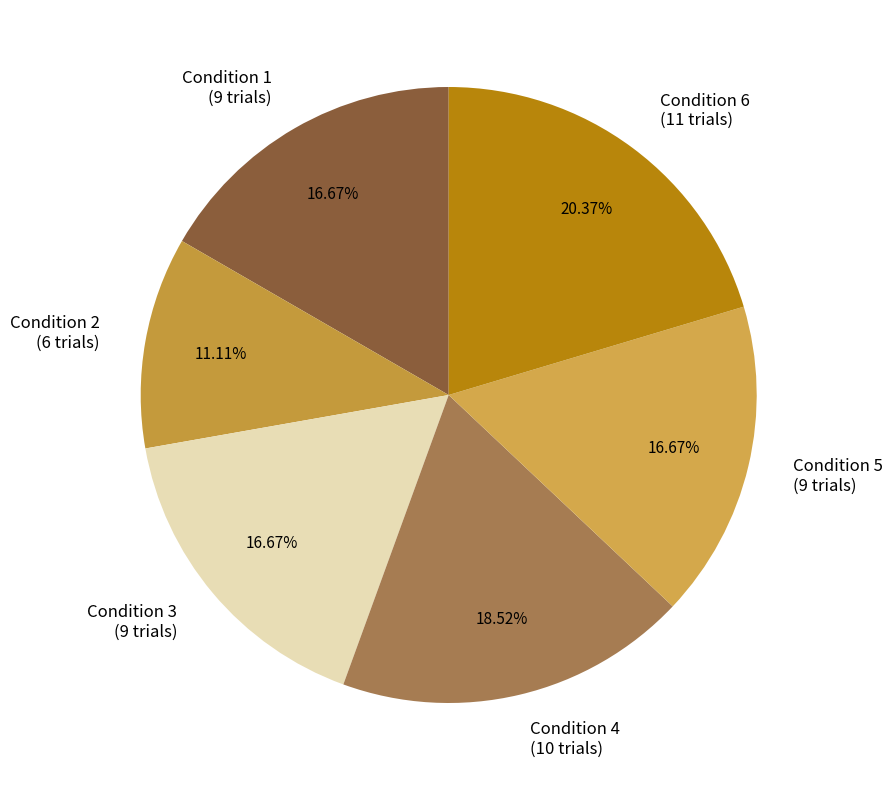

How many slices are in this pie chart?

6